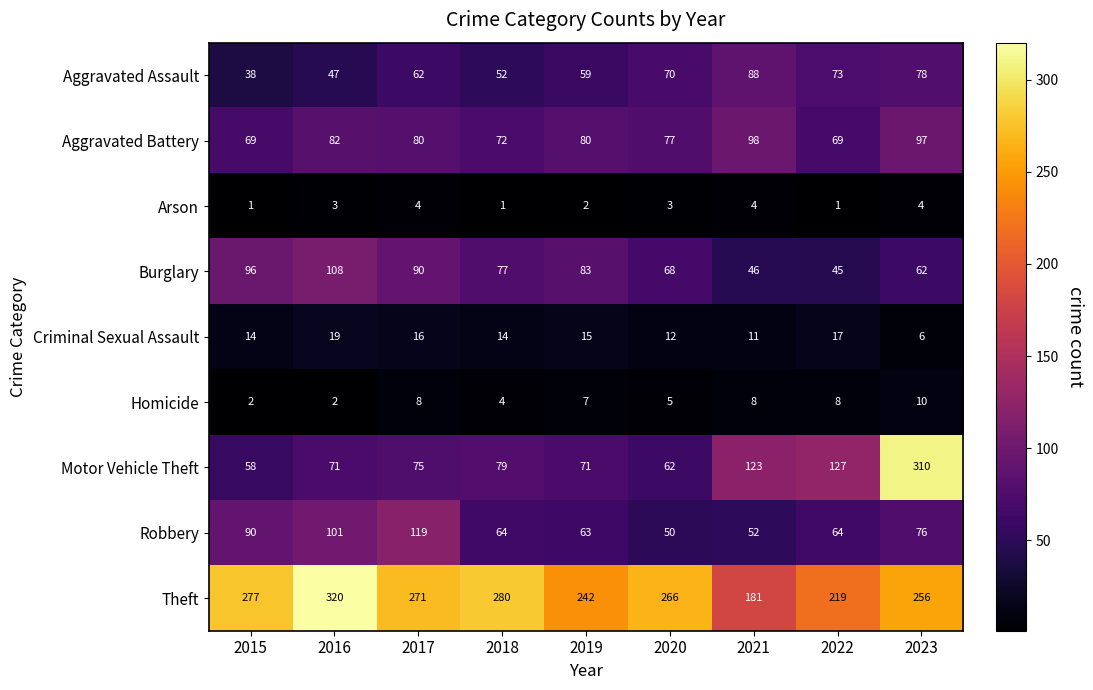

Rank the series by their maximum value, from highest to lowest.

Theft, Motor Vehicle Theft, Robbery, Burglary, Aggravated Battery, Aggravated Assault, Criminal Sexual Assault, Homicide, Arson